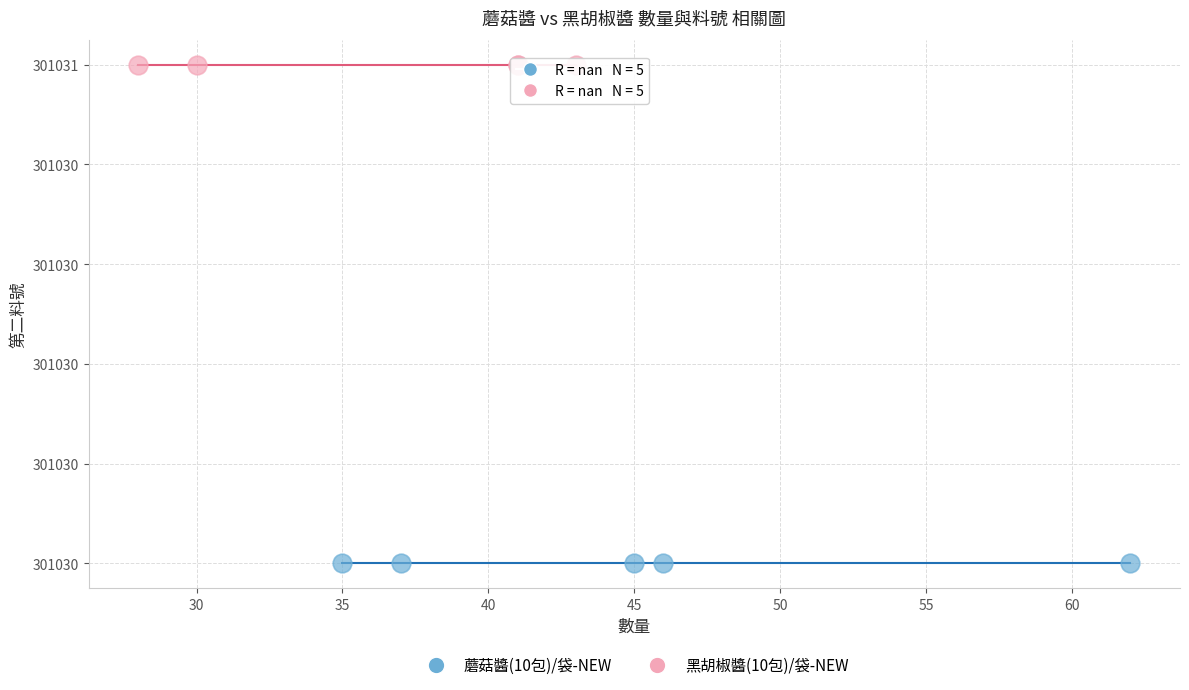

What are all the series names shown in the legend?

蘑菇醬(10包)/袋-NEW, 黑胡椒醬(10包)/袋-NEW